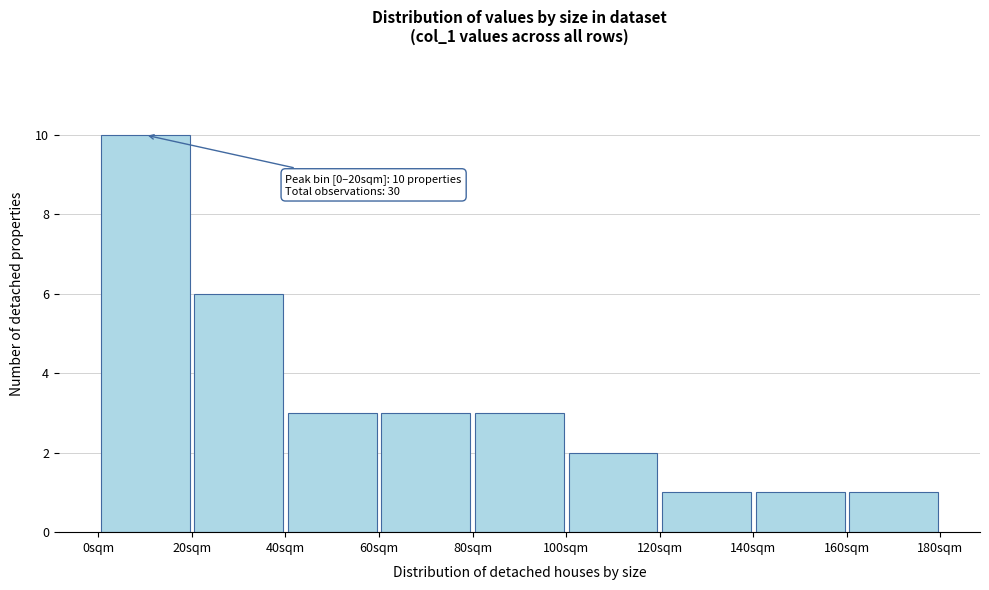

Which range on the x-axis has the tallest bar?

0 to 20